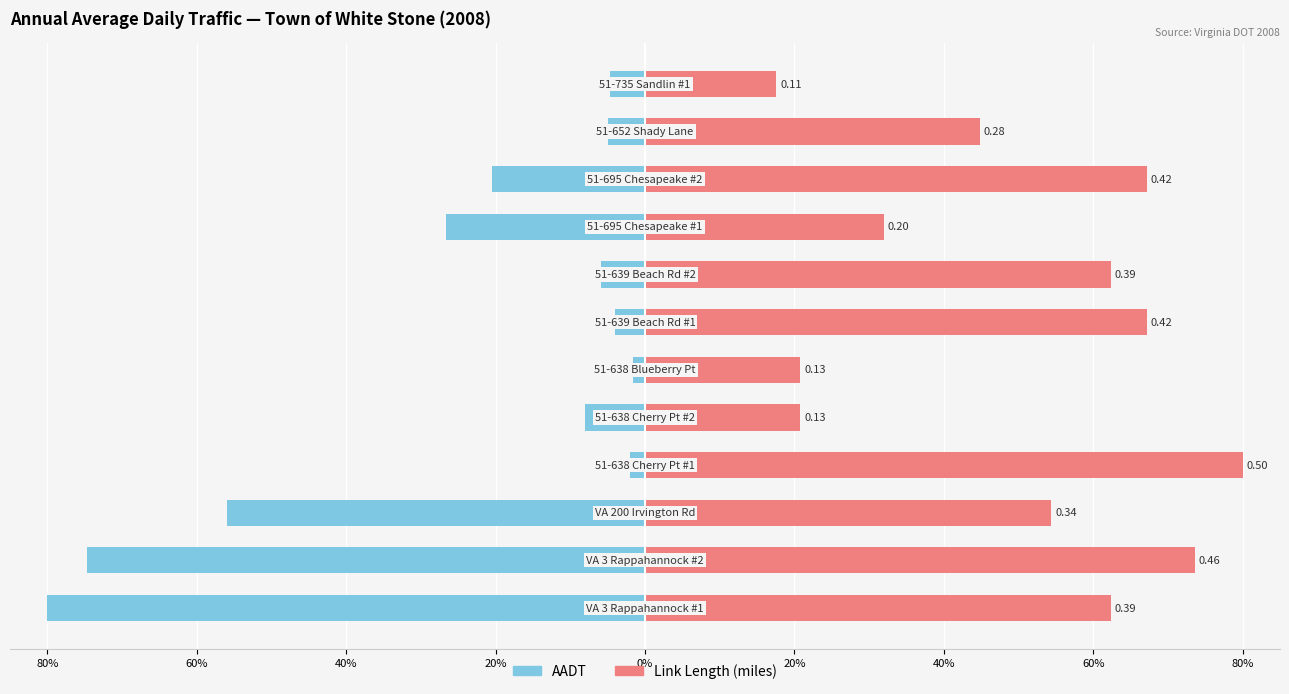

What is the difference between the maximum and minimum values in the AADT series?

78.4